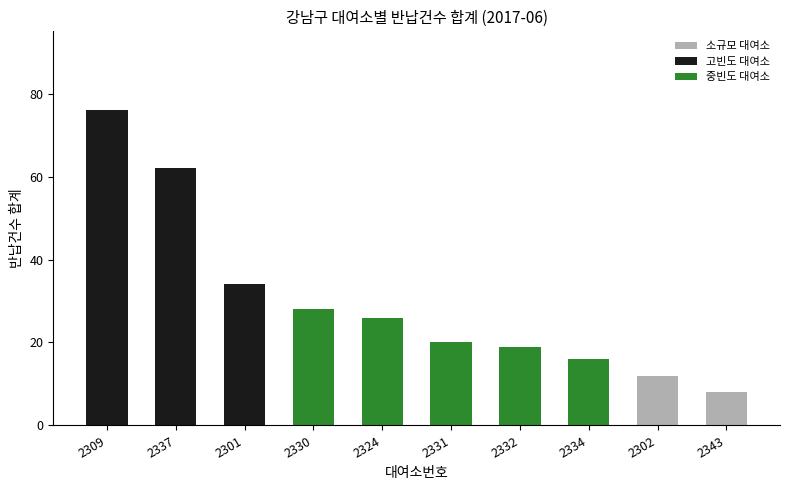

Where does the data first go above 26?

2309